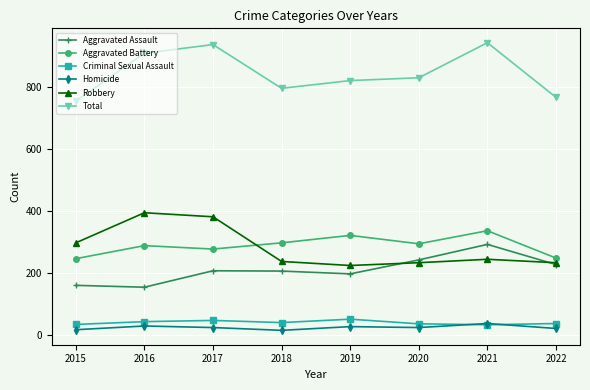

What is the maximum value shown in the chart?

942